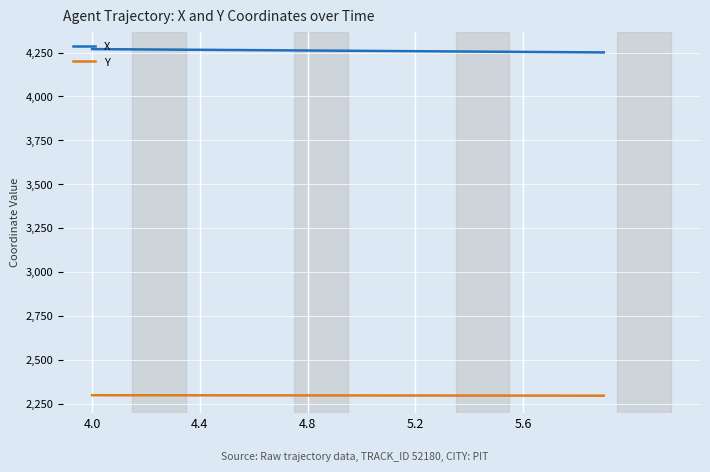

True or false: Y and X intersect in this chart.

False